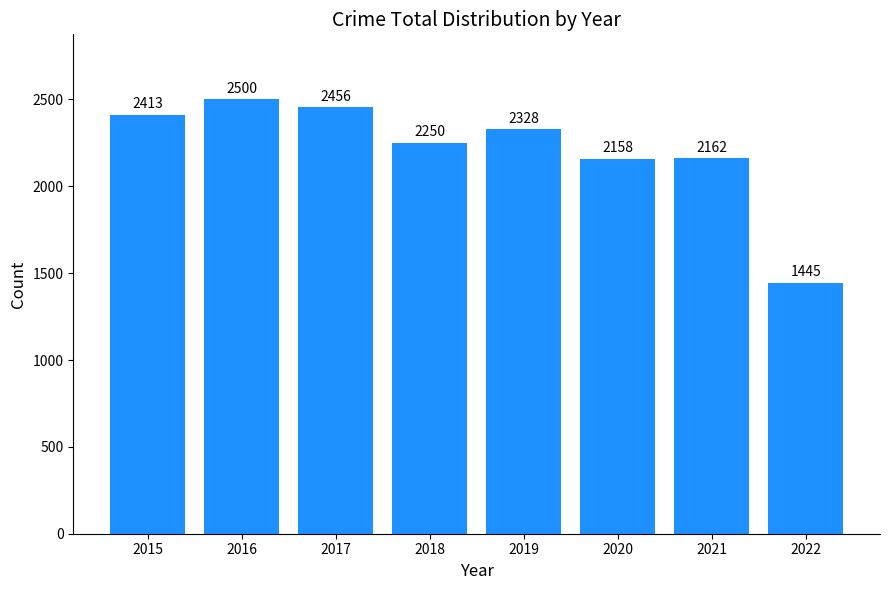

How many bars are there in total?

8